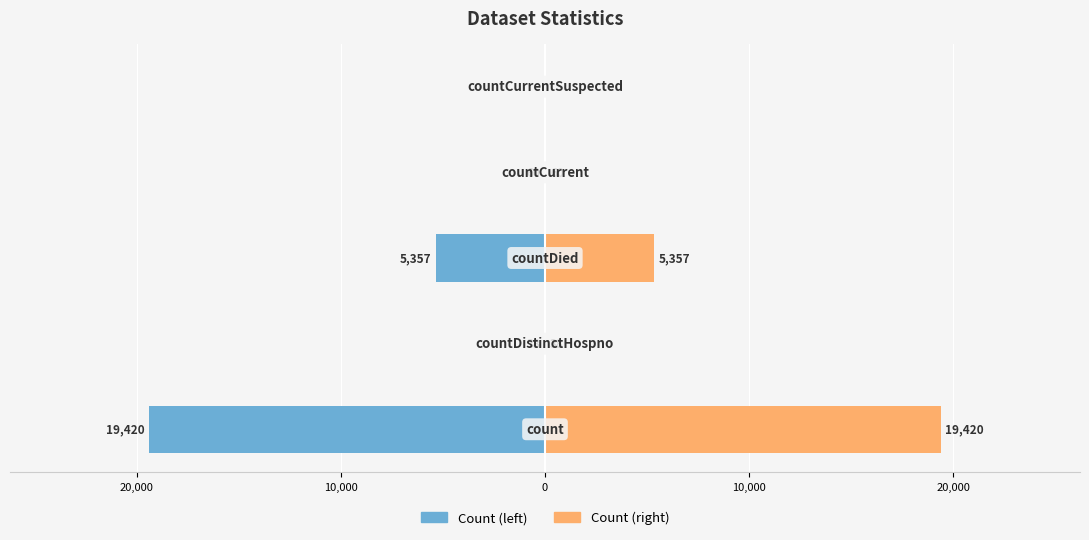

What is the maximum value shown in the chart?

19420